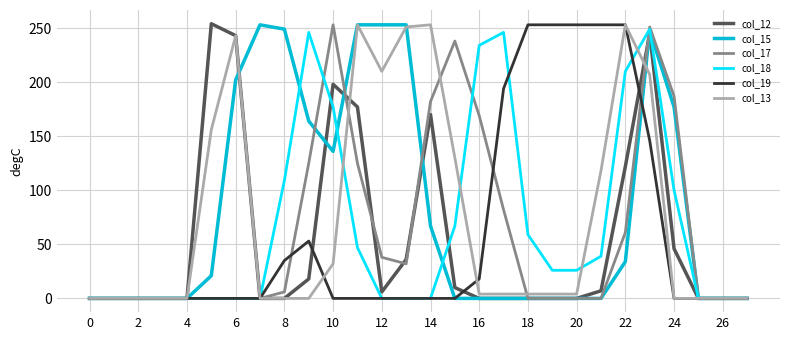

At how many categories does at least one series exceed 105?

20